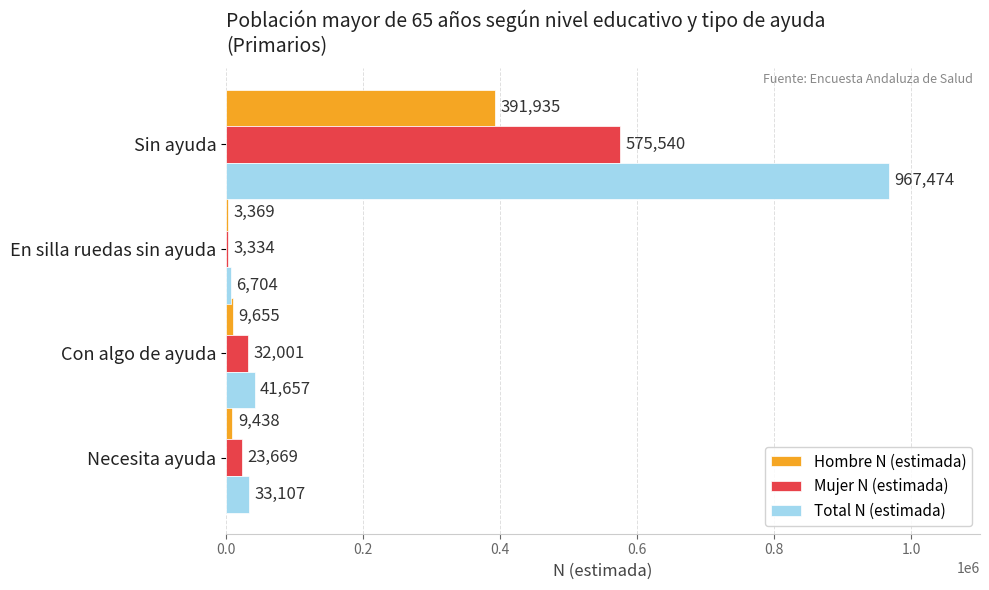

The Hombre N (estimada) series shows 3369 at En silla ruedas sin ayuda. True or false?

True